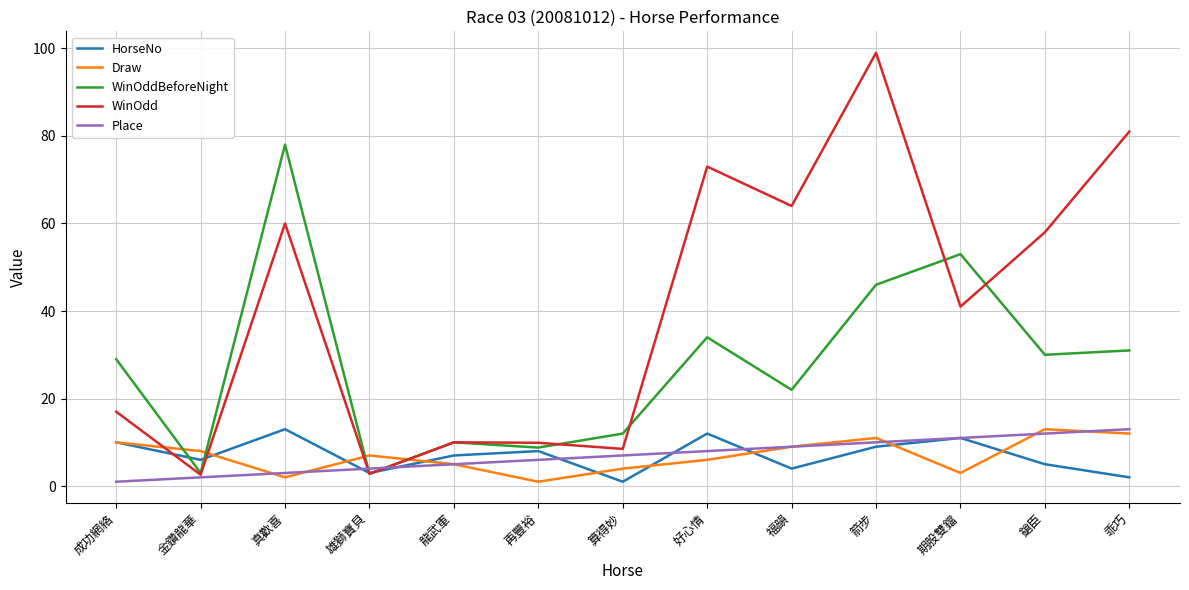

What is the greatest value displayed?

99.0